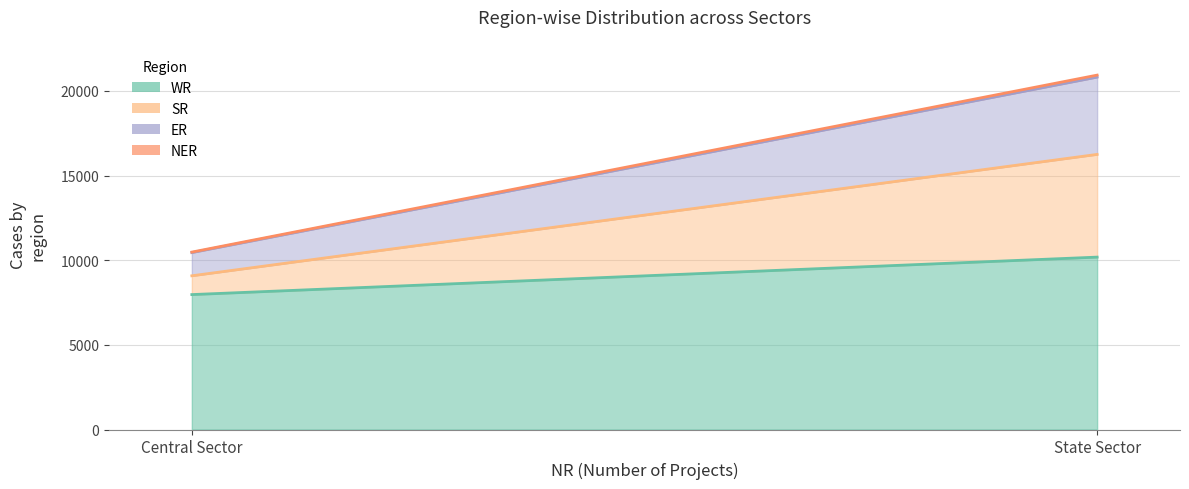

Reading left to right, list all the values displayed in this chart.

WR: Central Sector=7968	State Sector=10181
SR: Central Sector=1110	State Sector=6066
ER: Central Sector=1370	State Sector=4564
NER: Central Sector=30	State Sector=119